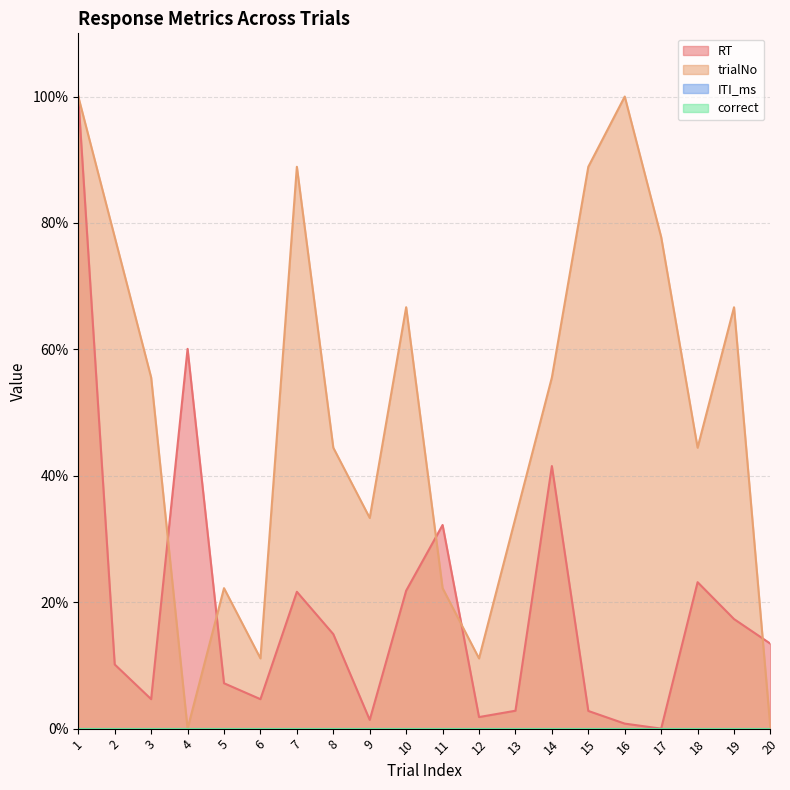

Which series ends up on top after the final intersection of trialNo and RT?

RT